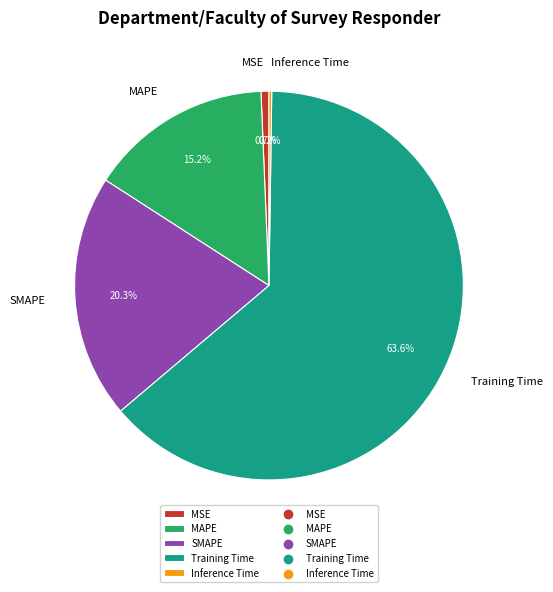

Is SMAPE the majority of the pie?

No